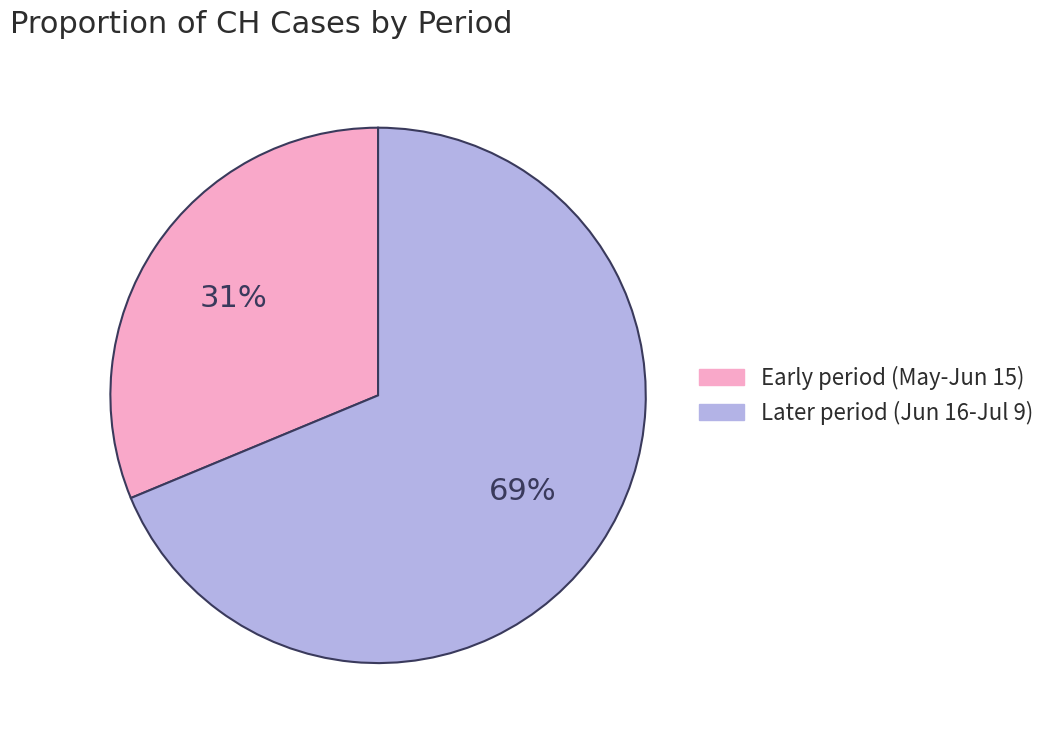

To the nearest percent, what is the average slice percentage?

50%